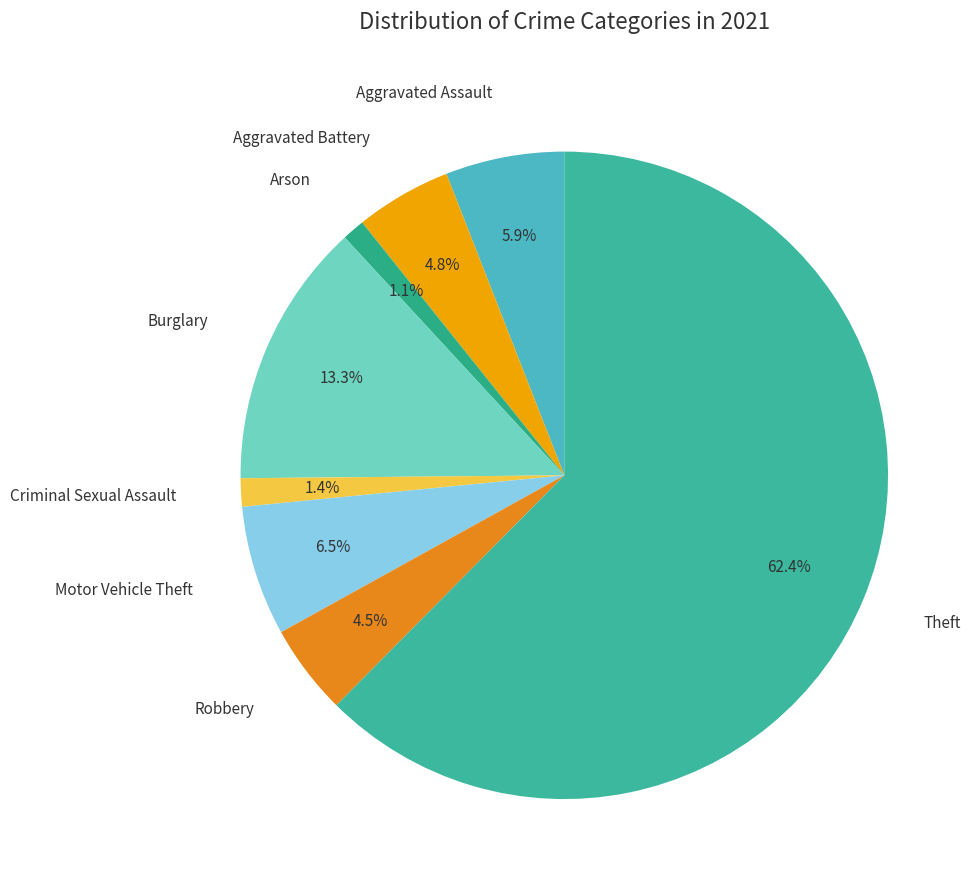

Combined, do Aggravated Assault and Arson account for over 50%?

No